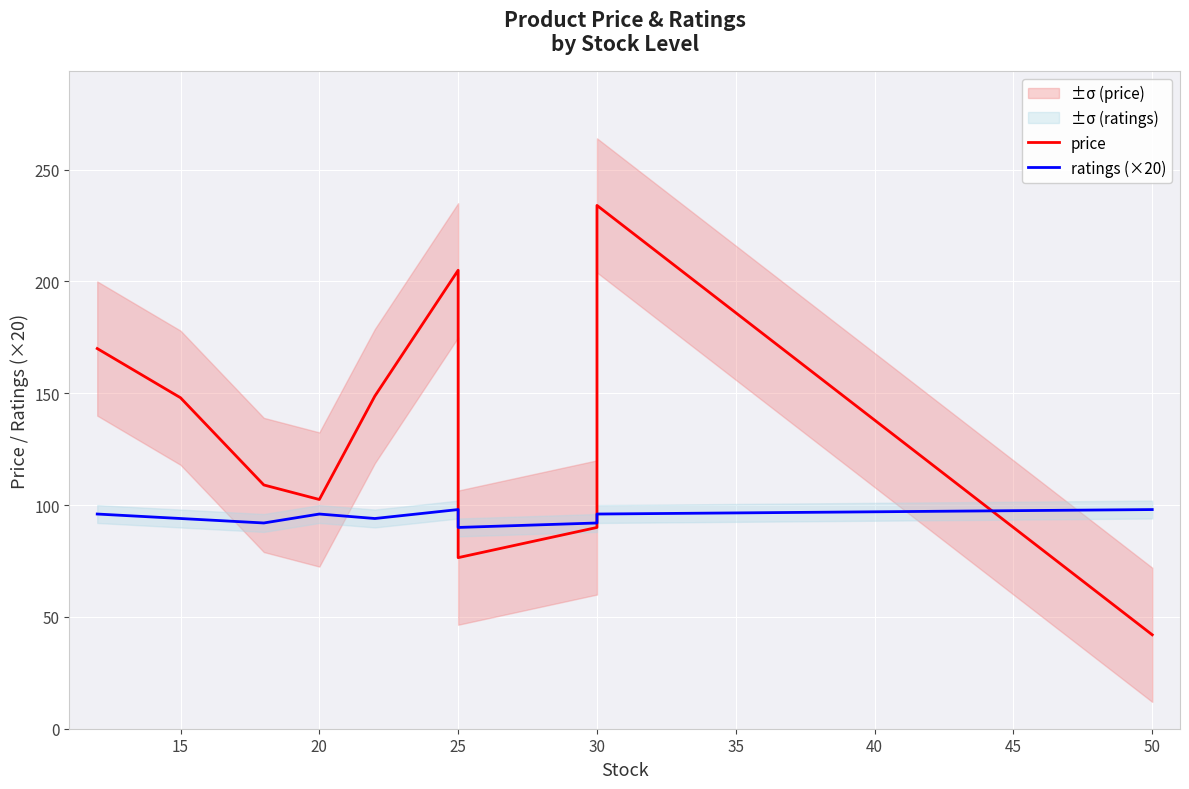

True or false: price and ratings (×20) intersect in this chart.

True